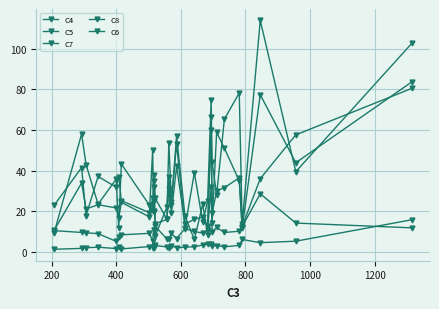

How many interior local peaks does the C8 series have?

10